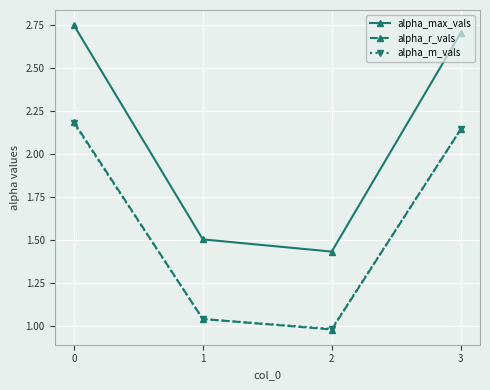

How many lines are shown in the chart?

3